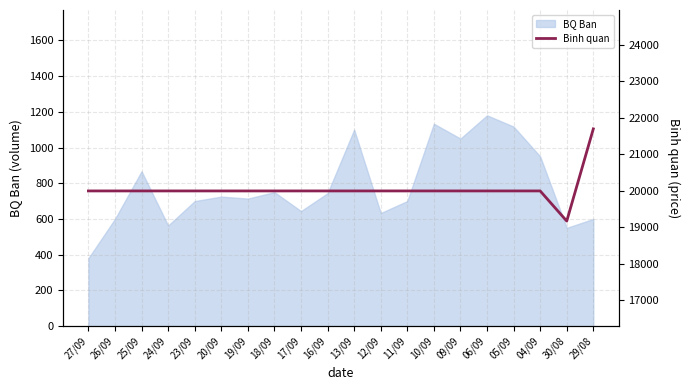

What is the minimum value shown in the chart?

19175